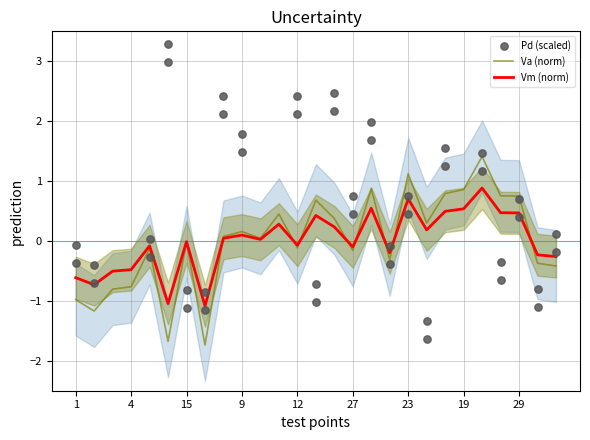

At which category is the sum across all series the highest?

22